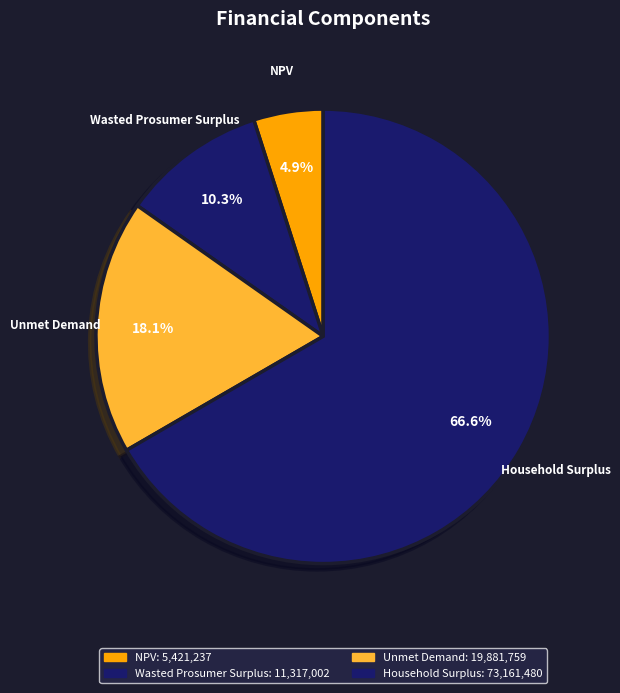

To the nearest percent, what portion does Wasted Prosumer Surplus represent?

10%